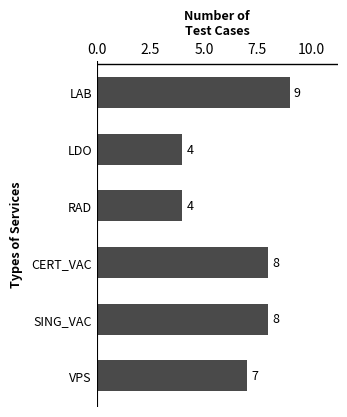

Which label corresponds to the largest value in the chart?

LAB